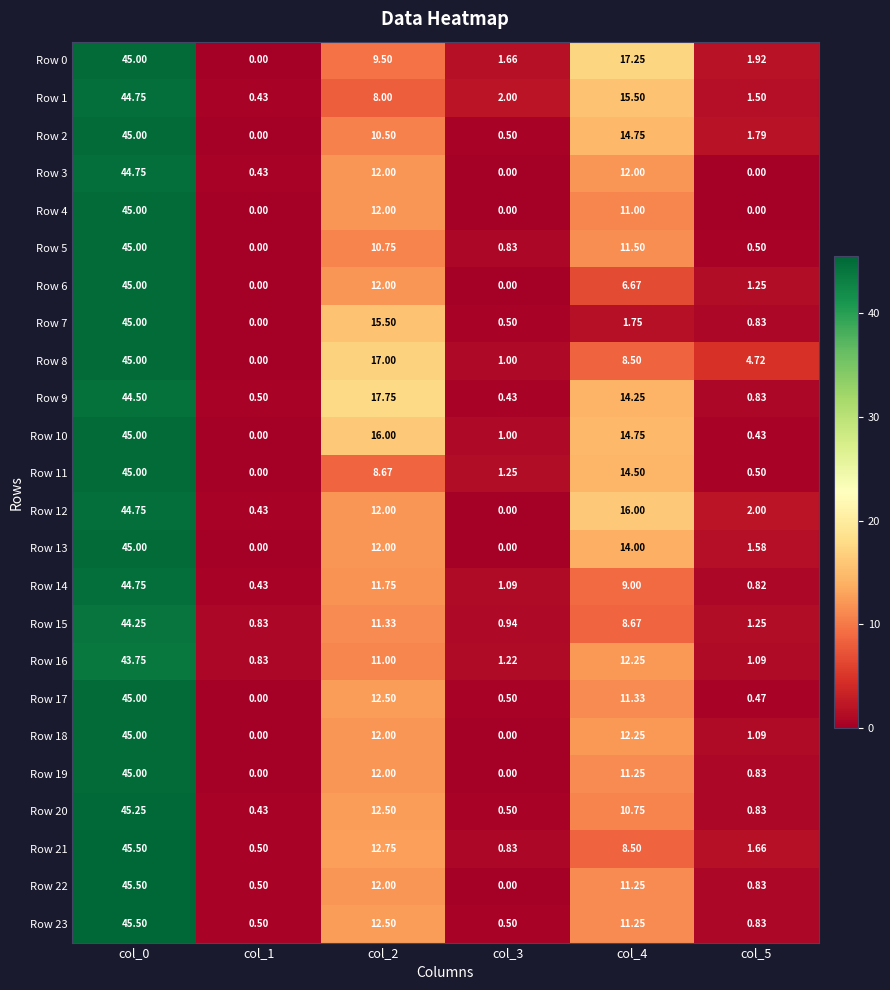

Is the value of Row 11 at col_5 greater than the value of Row 16 at col_5?

No